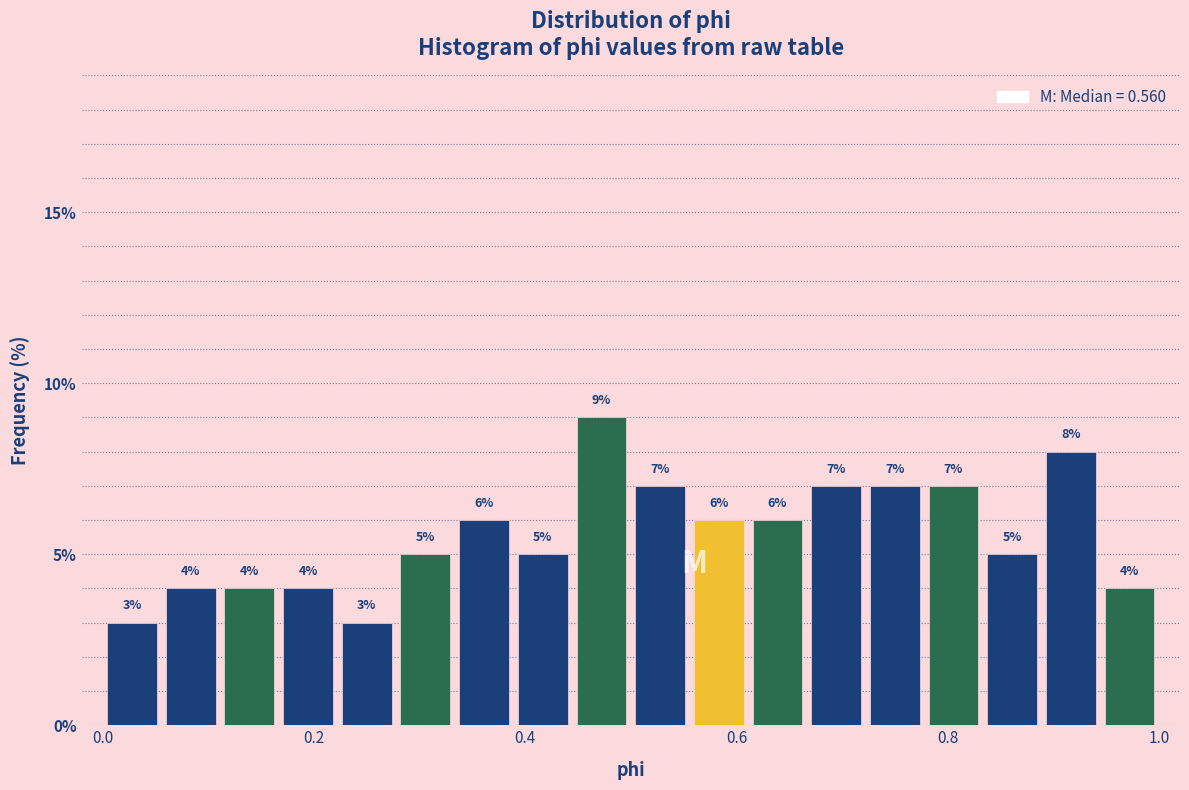

Read against the x-axis, roughly where is the centre of the tallest bar?

0.48